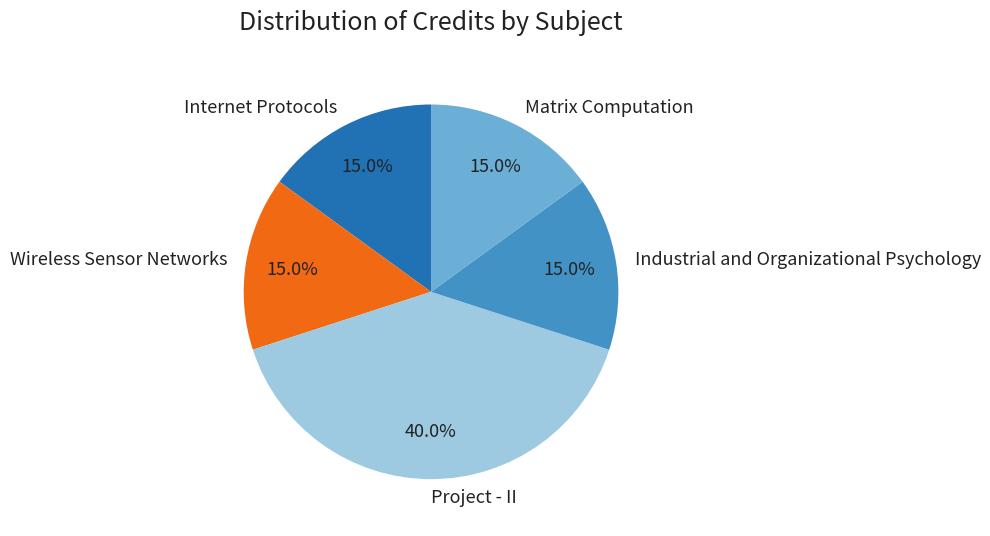

To the nearest percent, what percentage of the pie is Project - II?

40%